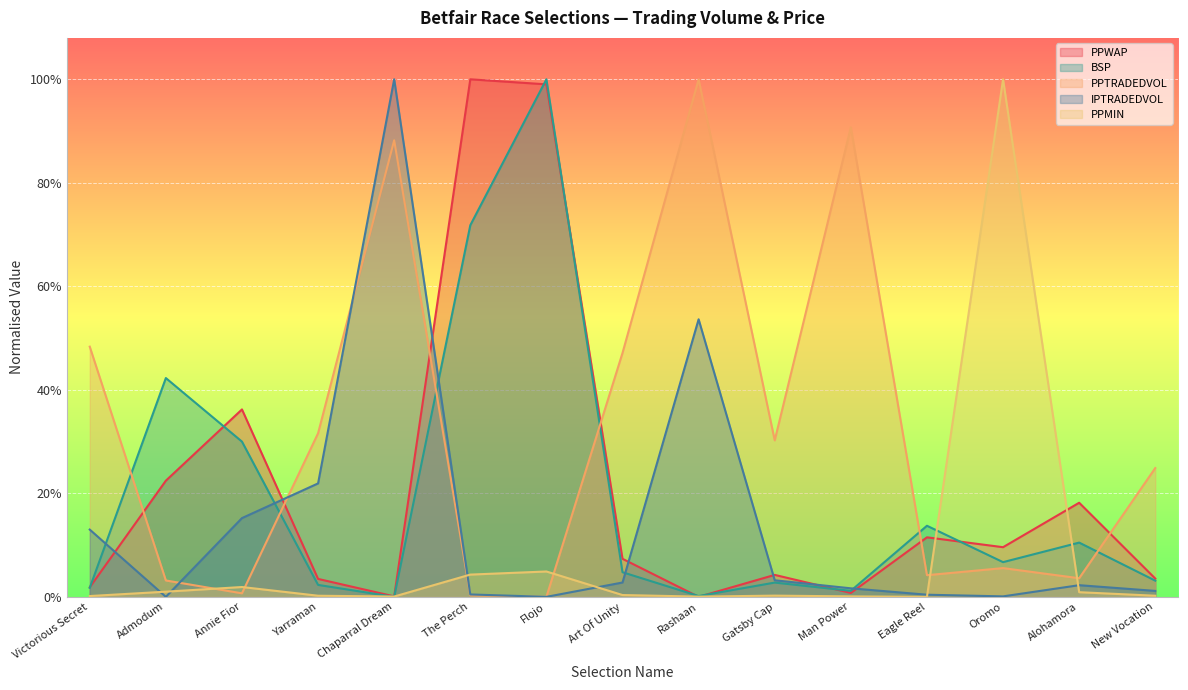

What position from the left is Yarraman?

4